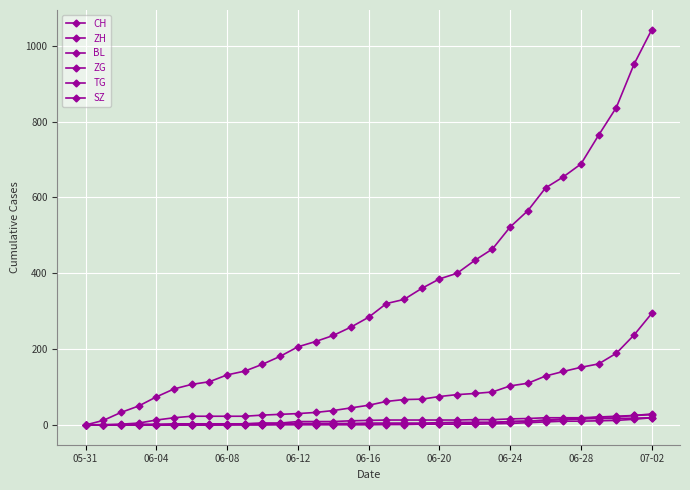

How many data points does each series have?

33